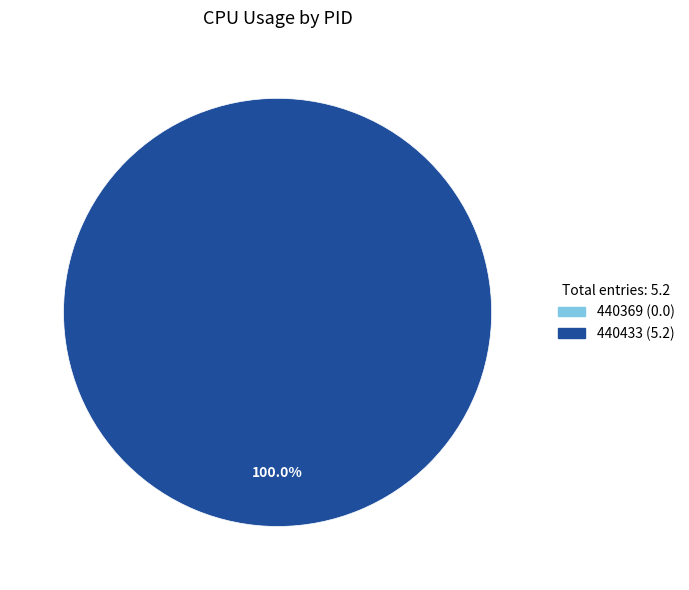

To the nearest percent, what is the difference between the largest and smallest slice percentages?

100%